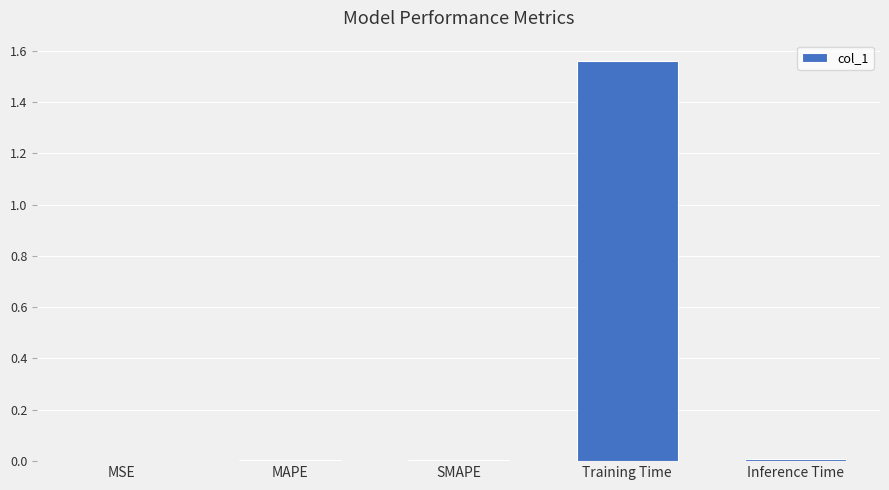

Which label corresponds to the largest value in the chart?

Training Time